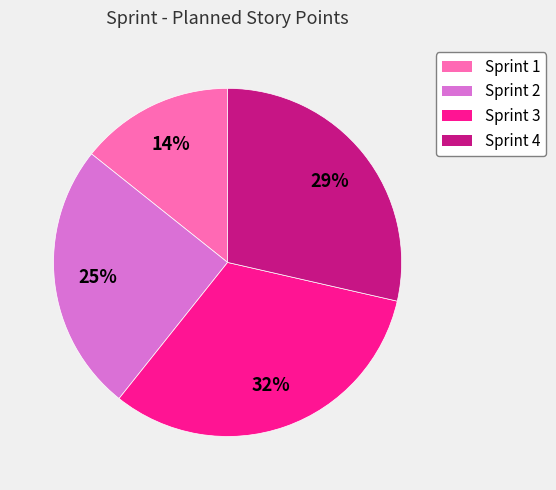

Do Sprint 2 and Sprint 4 together represent more than half of the pie?

Yes